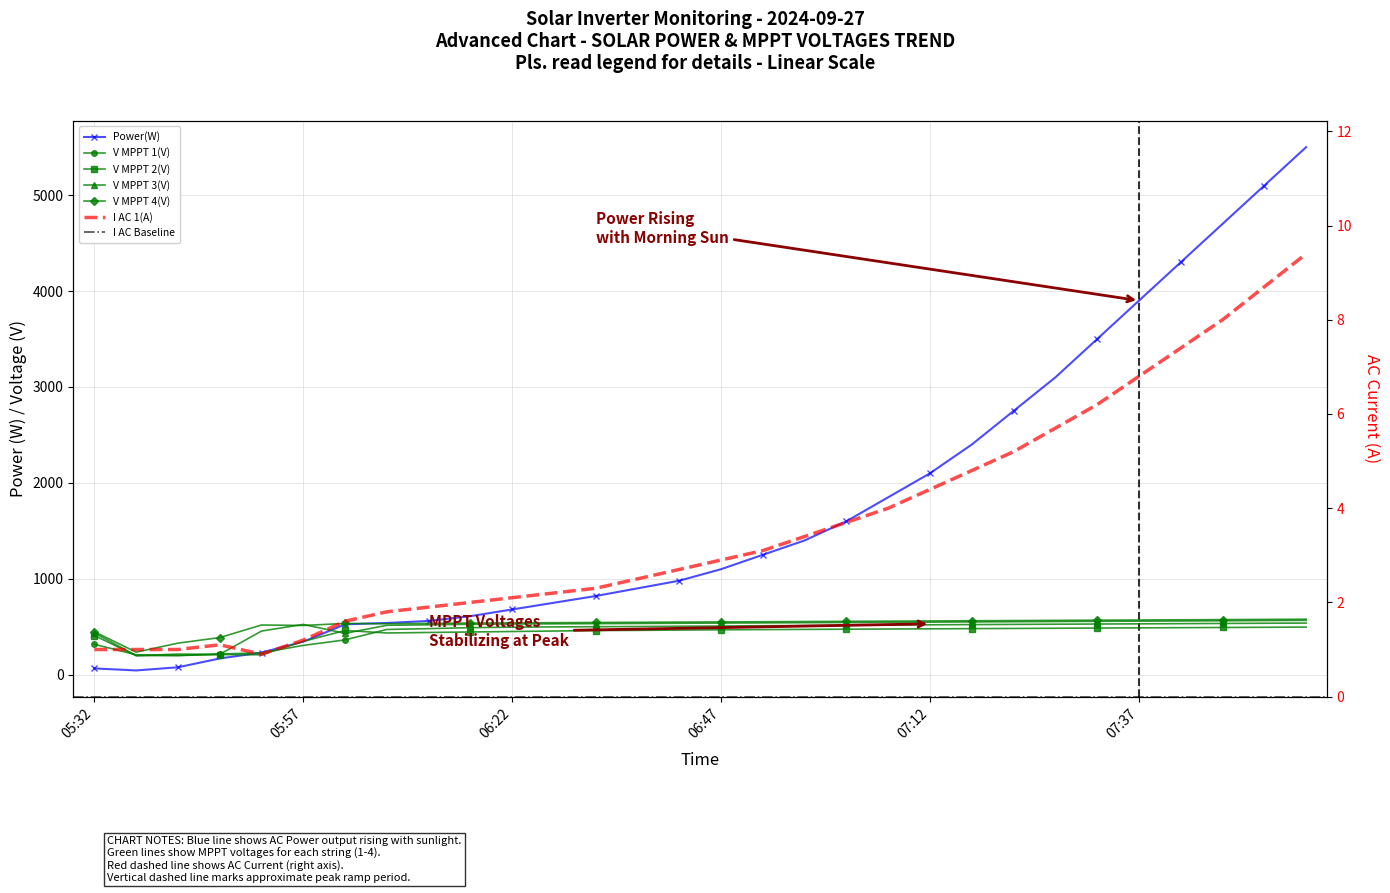

What is the difference between the maximum and minimum values in the Power(W) series?

5456.0